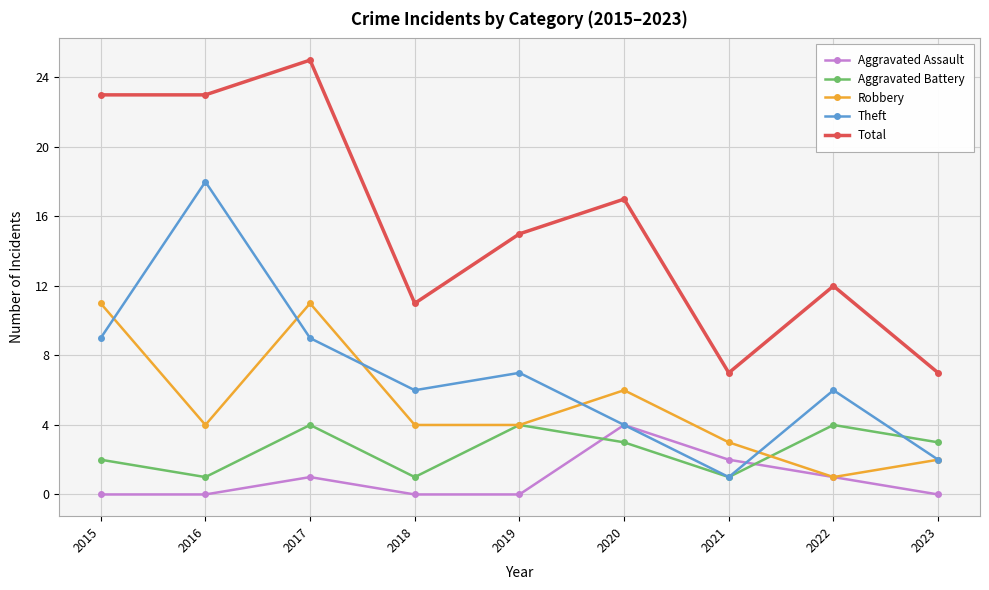

At 2018, list the series in order from largest to smallest.

Total, Theft, Robbery, Aggravated Battery, Aggravated Assault